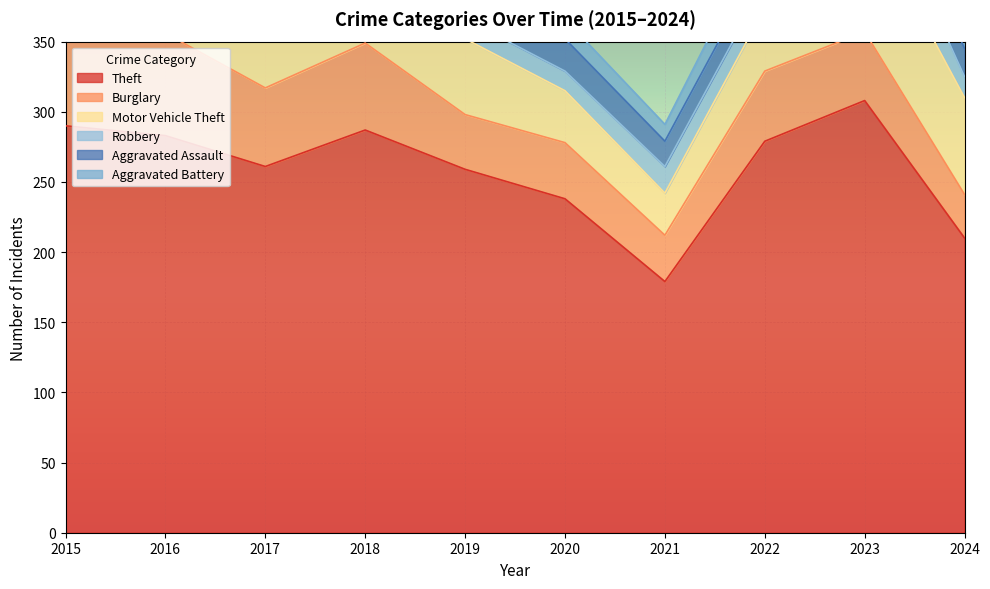

True or false: Burglary and Aggravated Battery intersect in this chart.

False